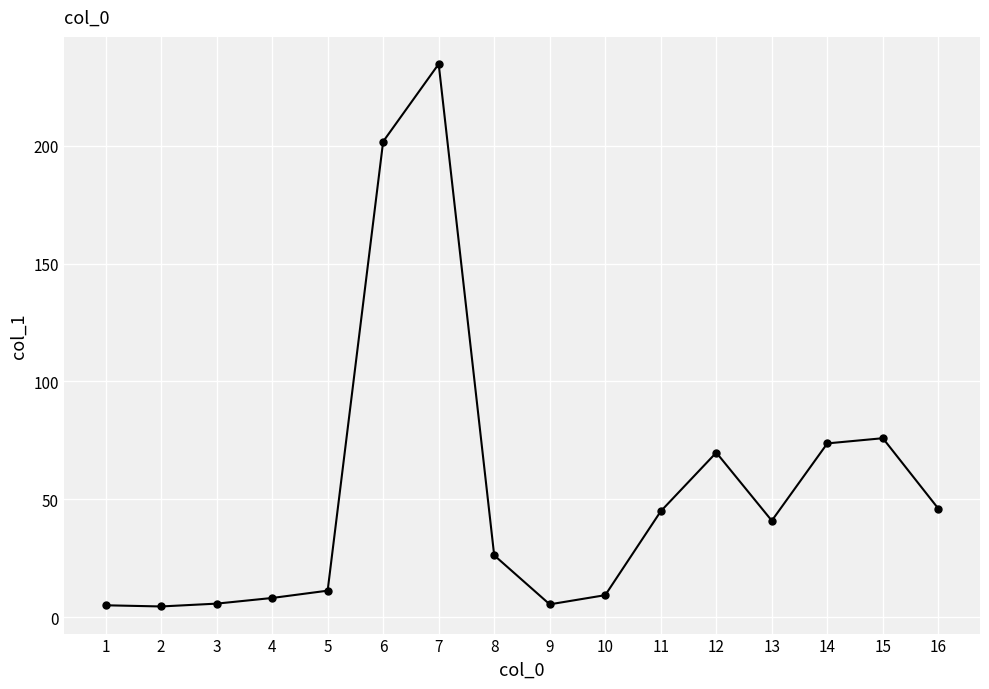

Where is the data nearest to the value 119?

15